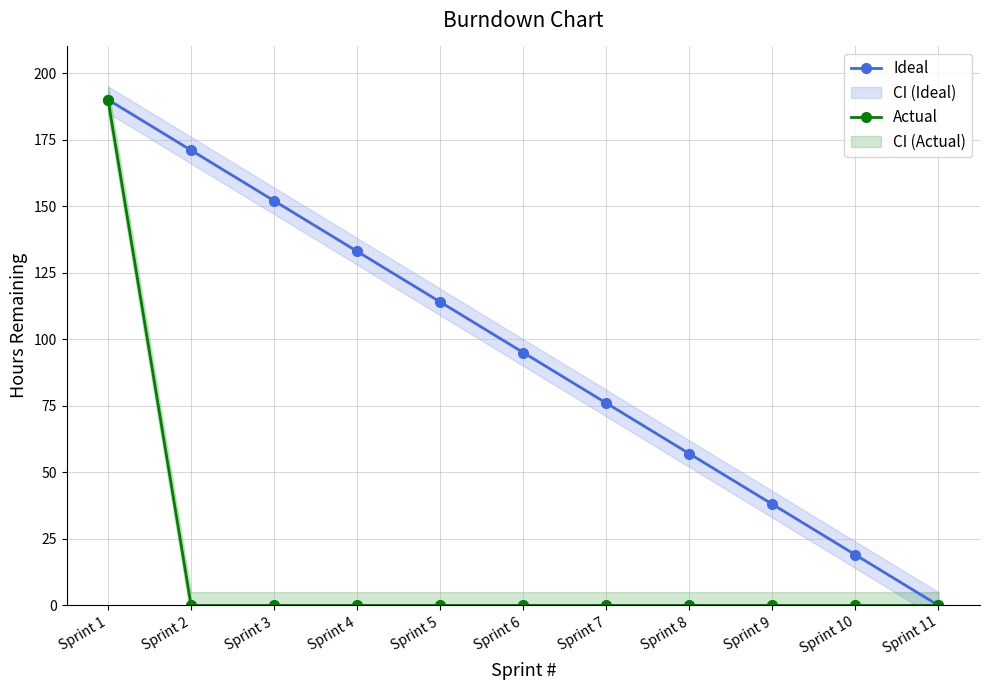

What is the average value of the Actual series?

17